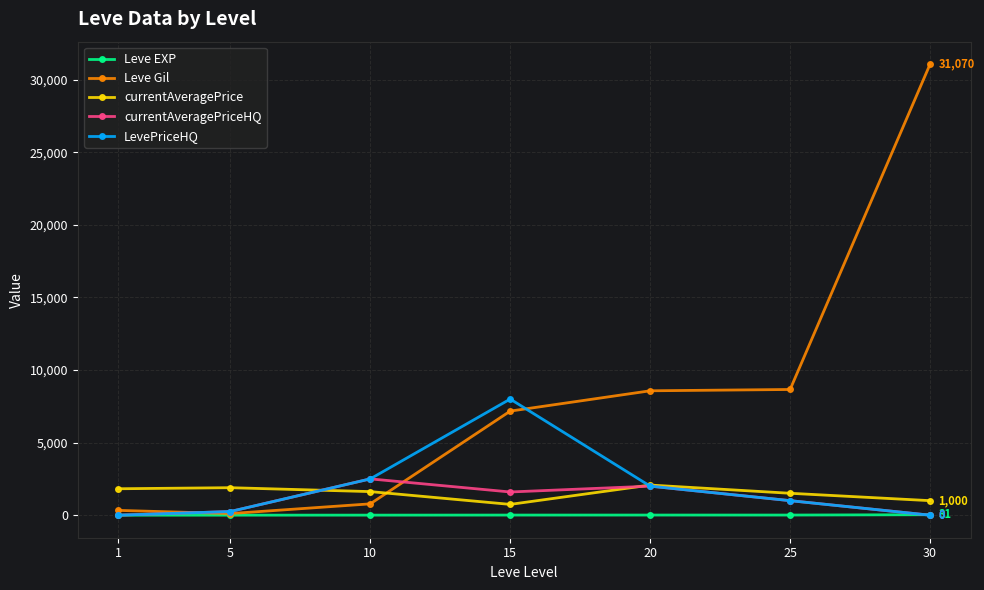

Where do currentAveragePrice and LevePriceHQ first cross each other?

5 and 10